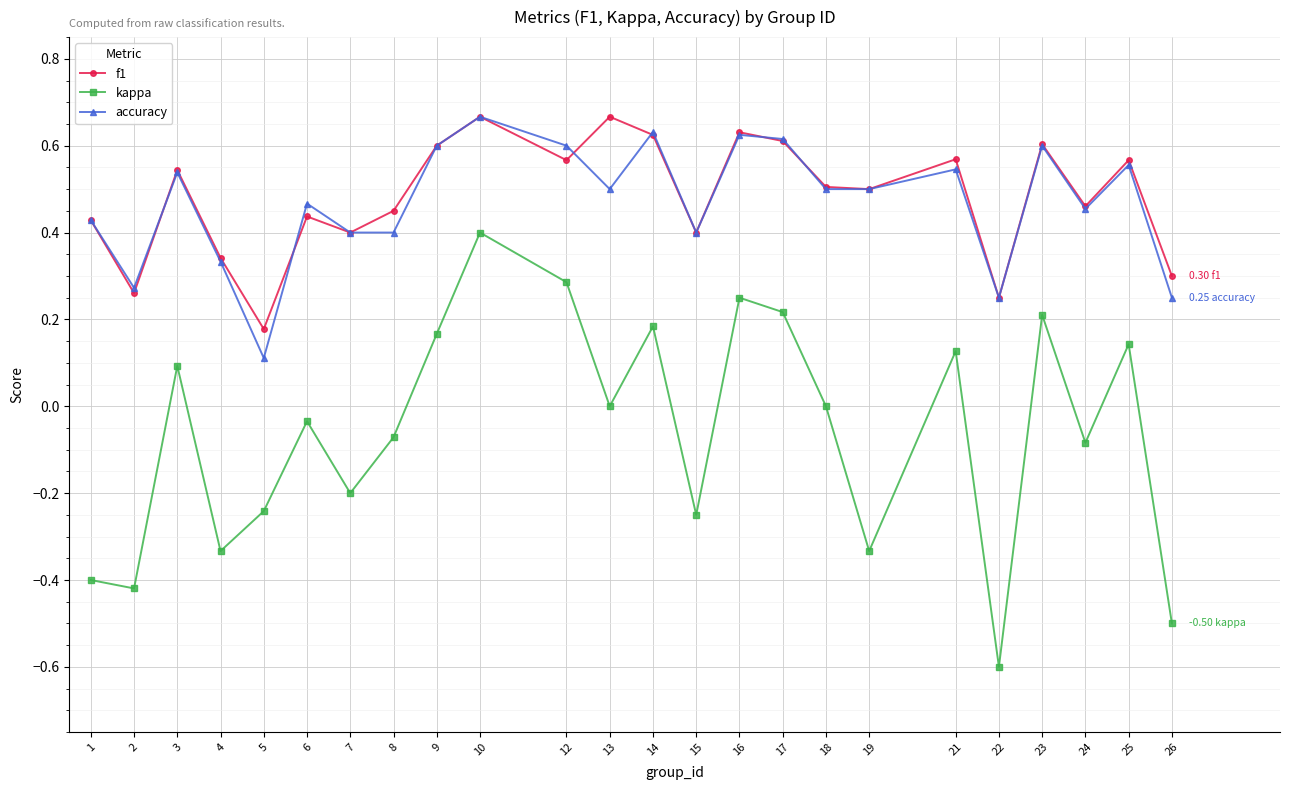

At which category does f1 reach its first local valley?

2